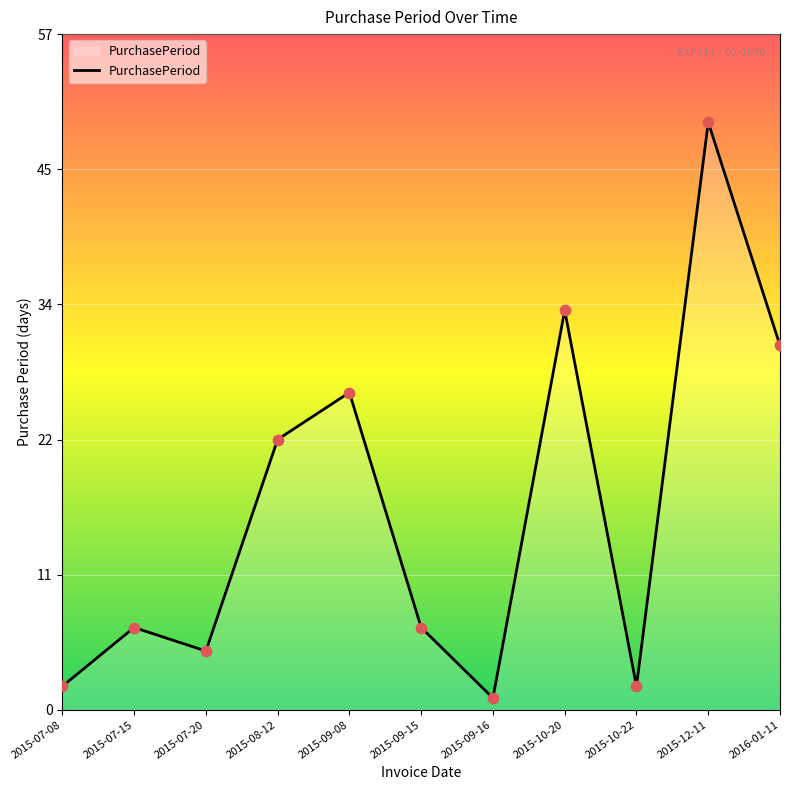

Approximately how many times larger is the value at 2015-07-20 compared to 2015-07-15?

0.7